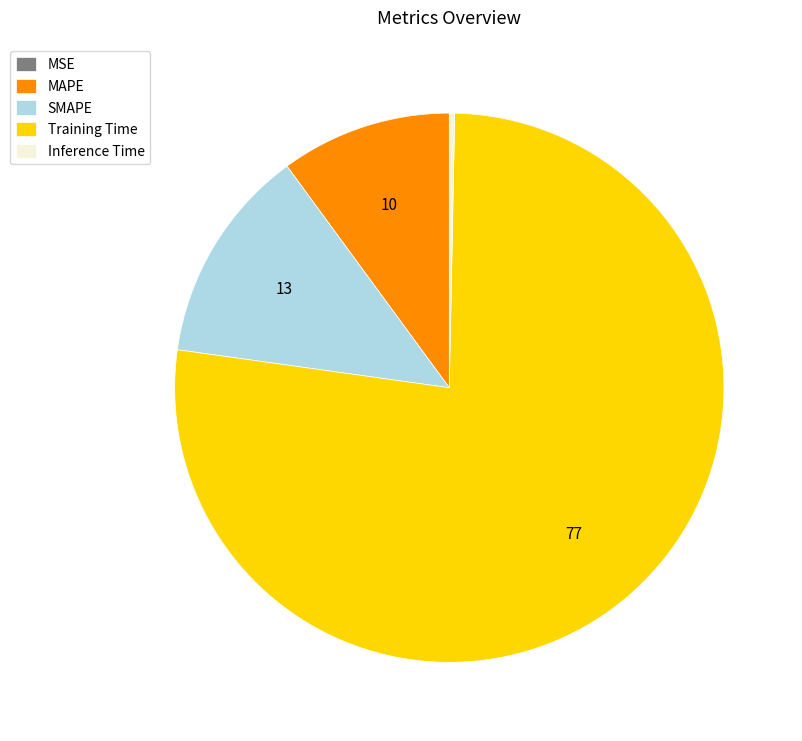

Is it true that SMAPE is 13% of the pie?

True